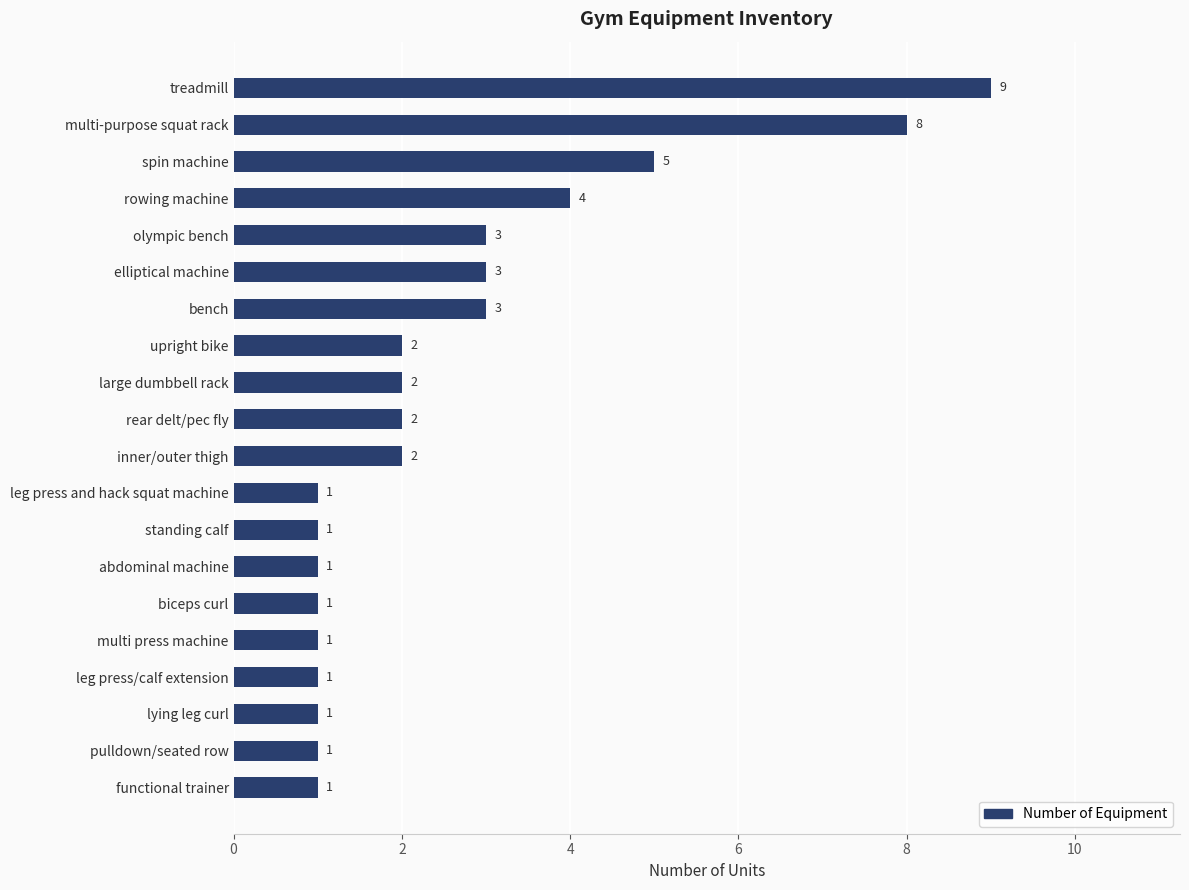

What is the sum of all values?

52